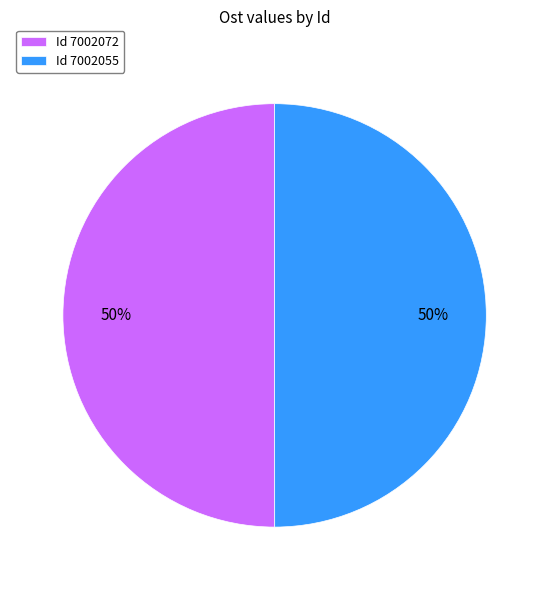

Count the number of slices in the pie.

2